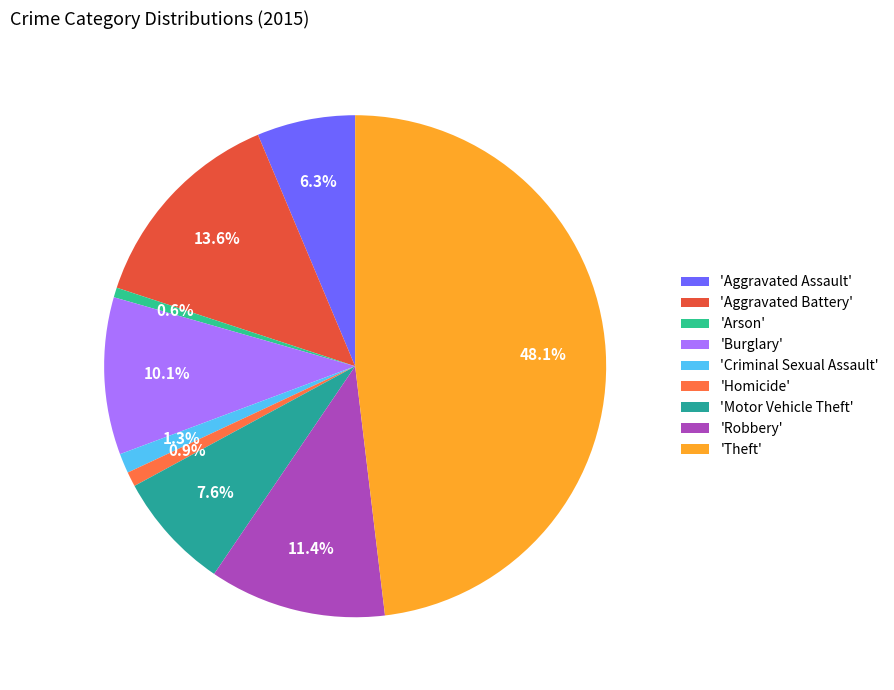

How many slices are in this pie chart?

9